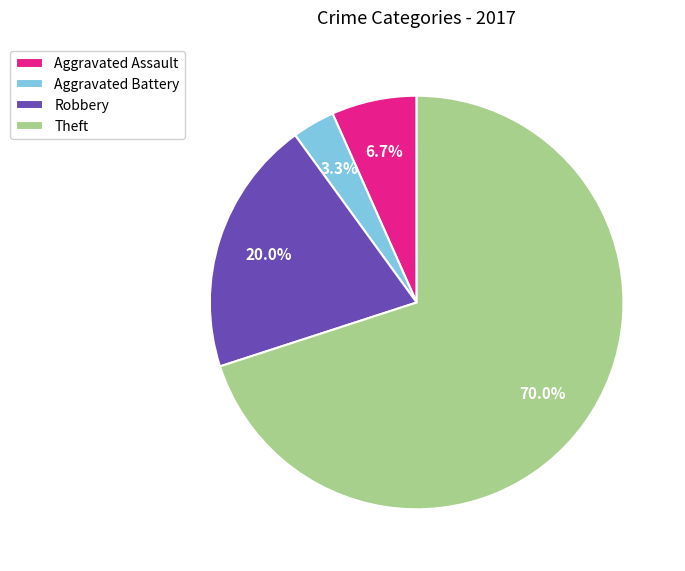

What is the total percentage of Robbery and Aggravated Battery?

23.3%